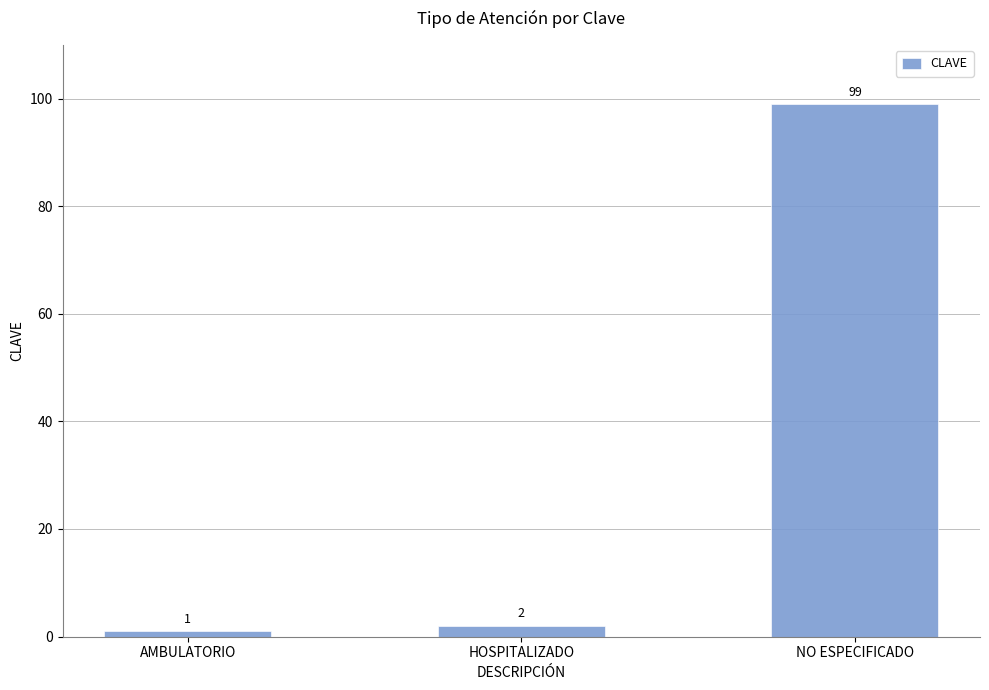

Reading left to right, extract all data points from this chart.

AMBULATORIO=1	HOSPITALIZADO=2	NO ESPECIFICADO=99